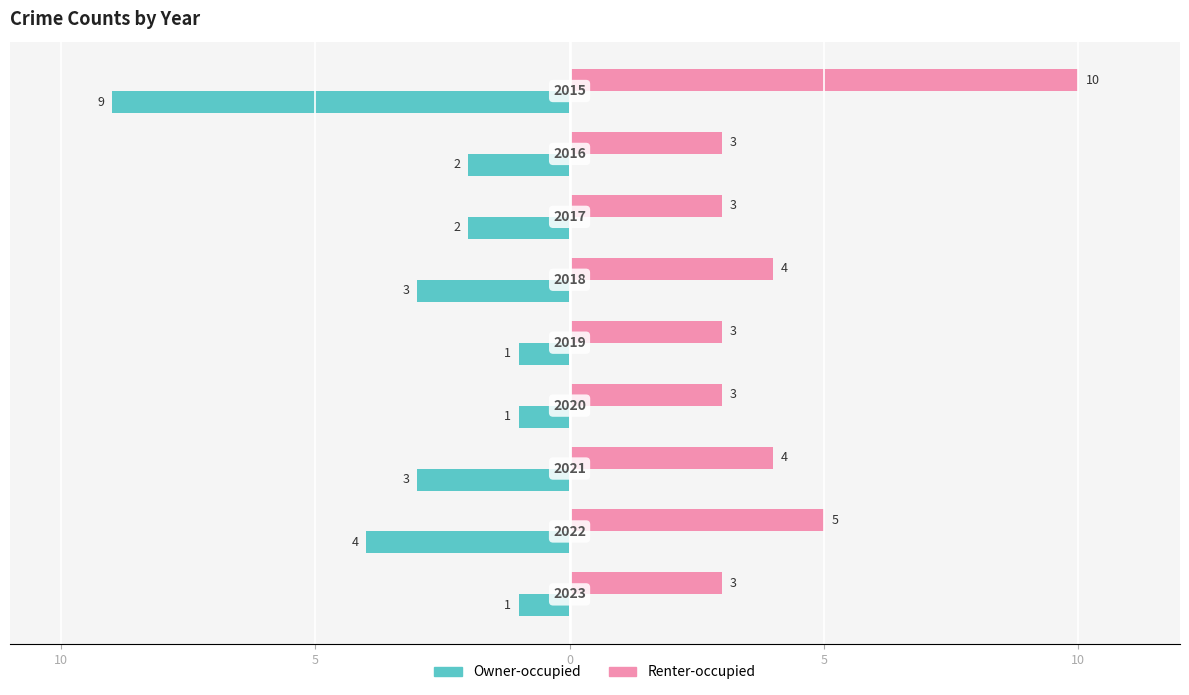

What is the sum of all Renter-occupied values?

38